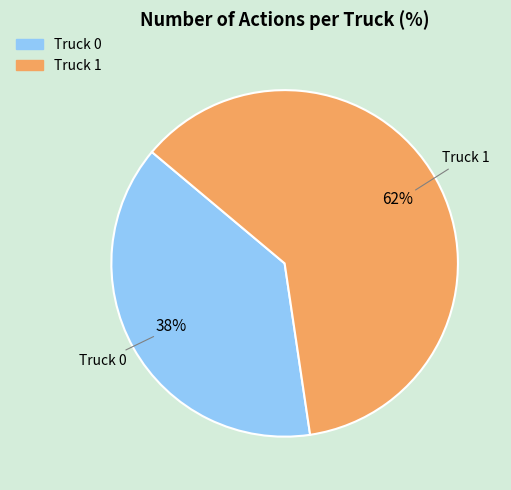

How many slices are in this pie chart?

2